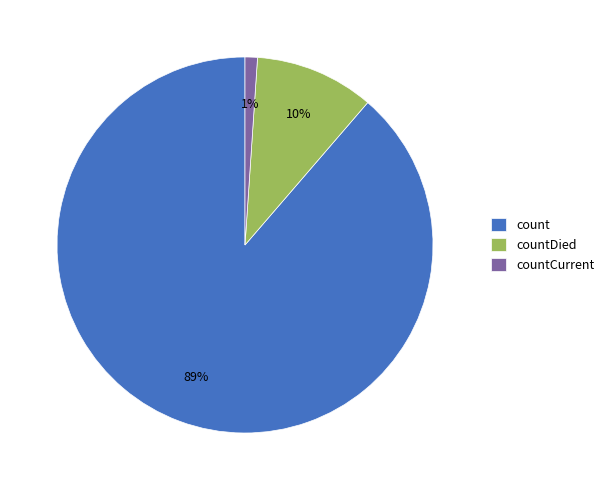

How many slices are in this pie chart?

3